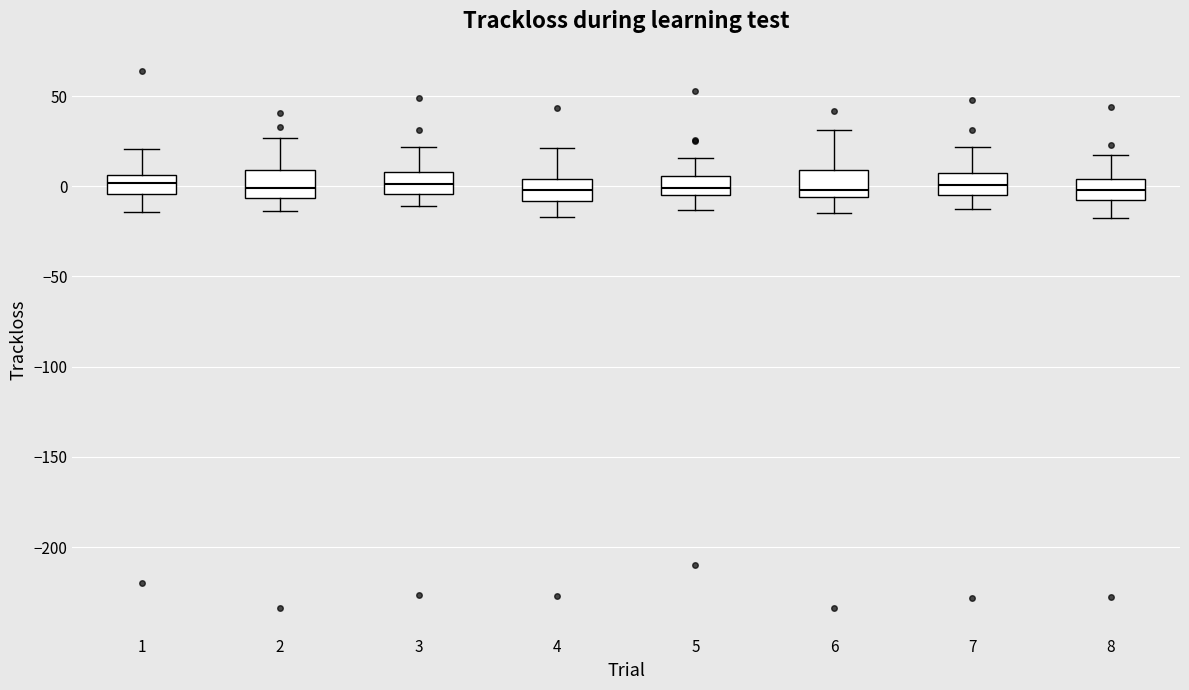

Where does the upper whisker of the box at x = 5 end on the y-axis? The values are not printed on the chart, so give them approximately, as read against the axis.

15